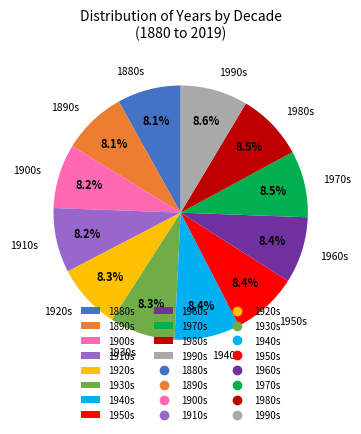

What is the total percentage of 1900s and 1890s?

16.3%